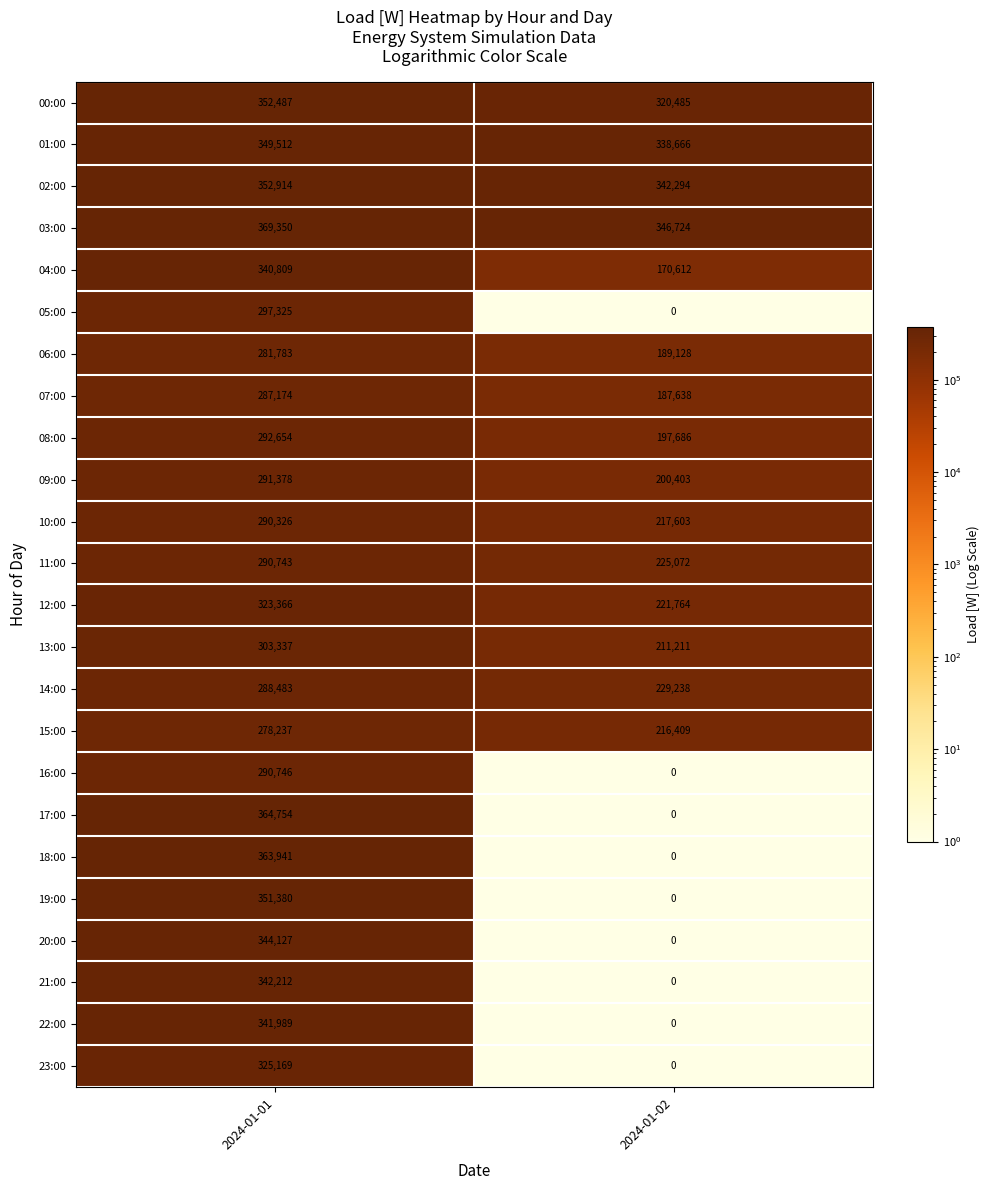

Which series has the largest range (max minus min)?

17:00